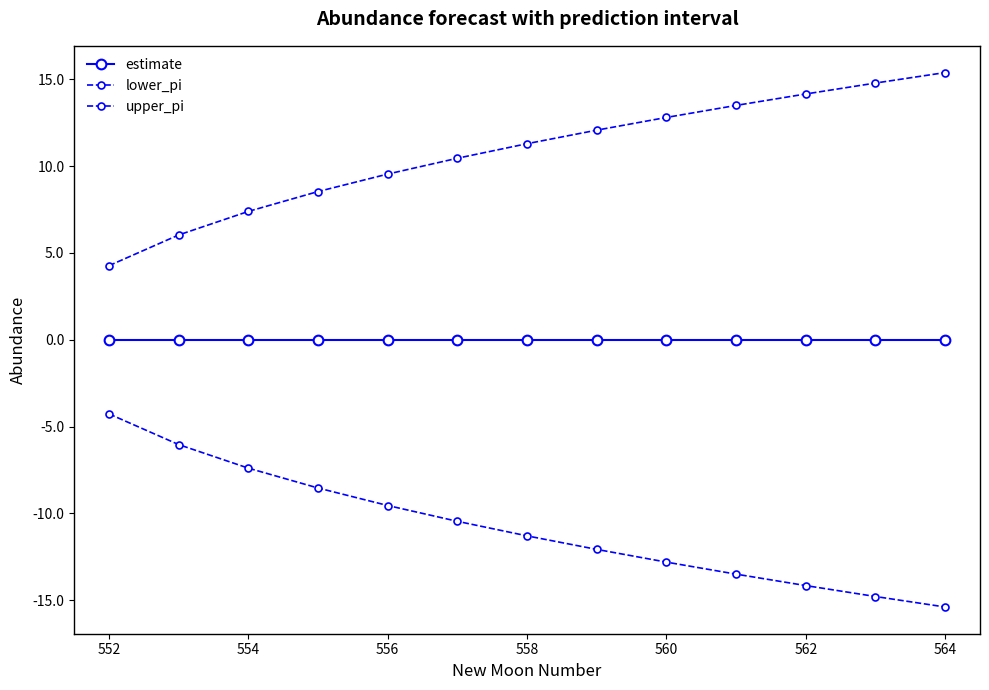

Count the number of data series in this chart.

3